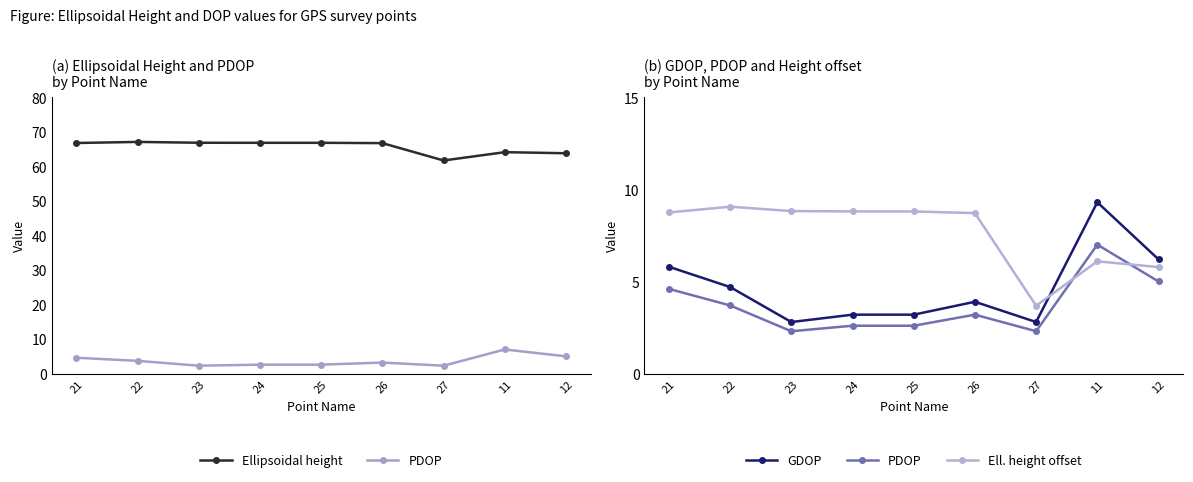

The value of Ell. height offset at 23 is 4.3. True or false?

False